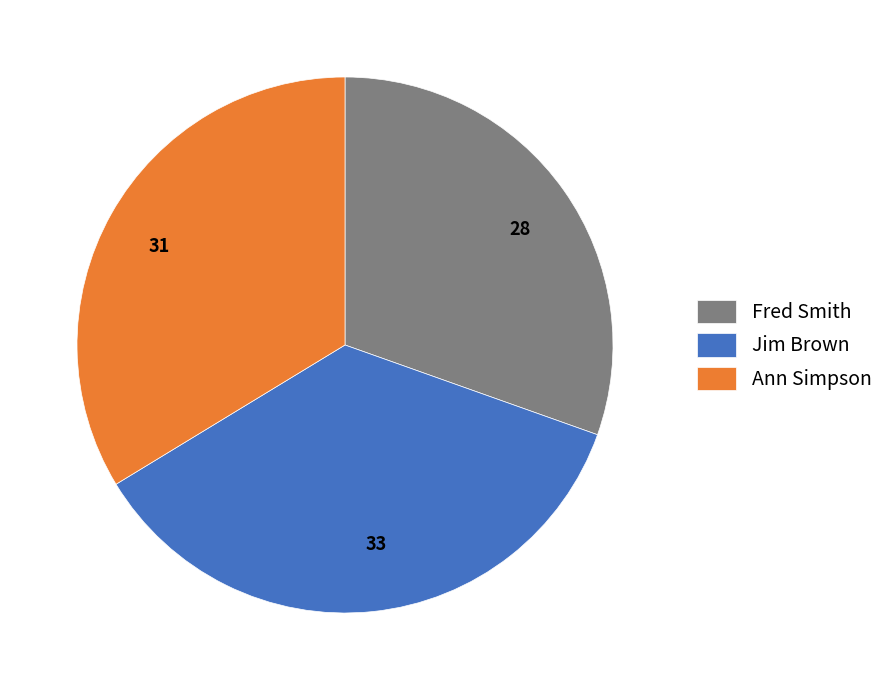

Which category has the biggest portion of the pie?

Jim Brown